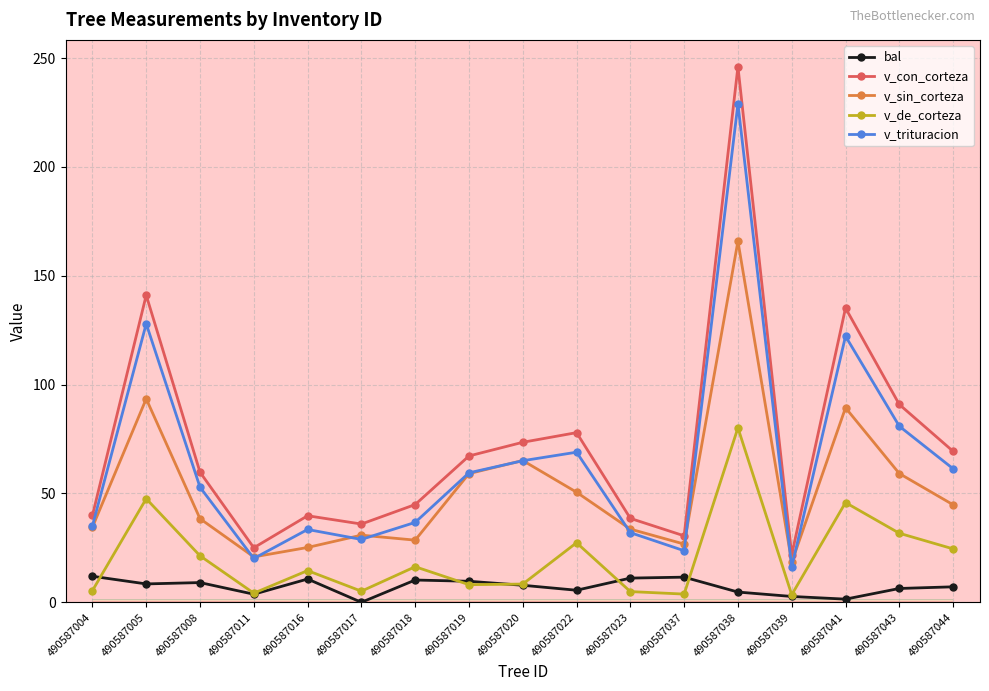

What is the difference between the v_trituracion values at 490587037 and 490587017?

5.2